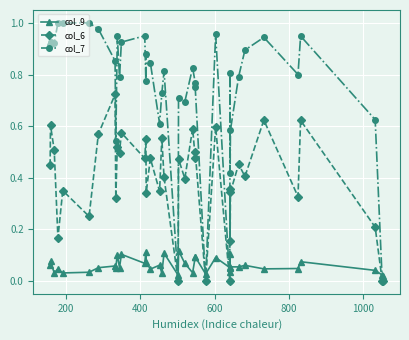

True or false: col_6 and col_9 intersect in this chart.

True